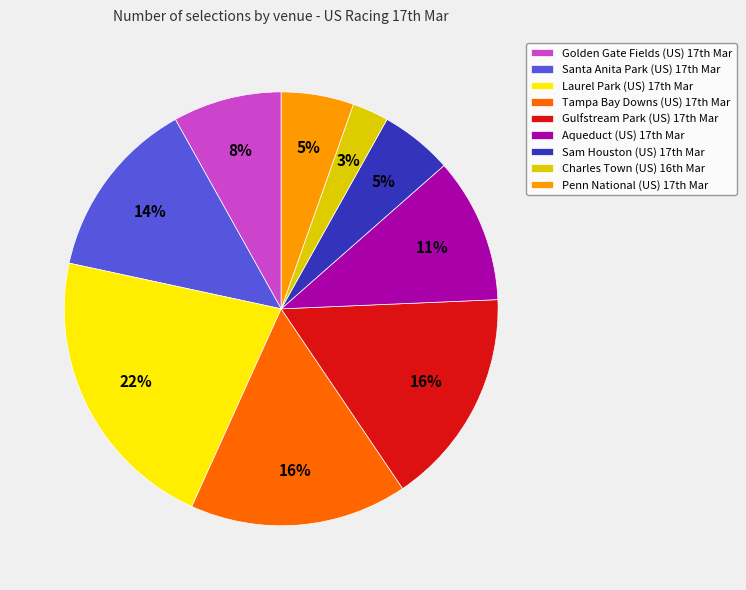

Is there a majority slice in this chart?

No